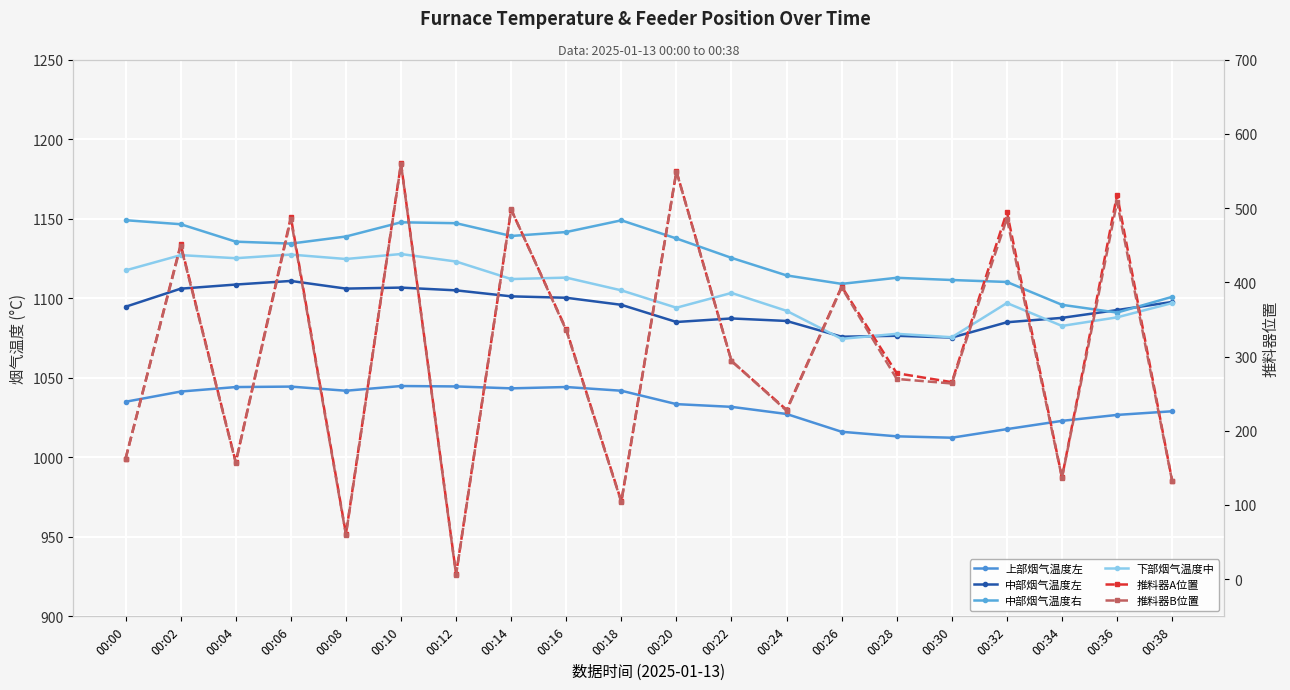

Which series has the widest spread of values?

推料器B位置